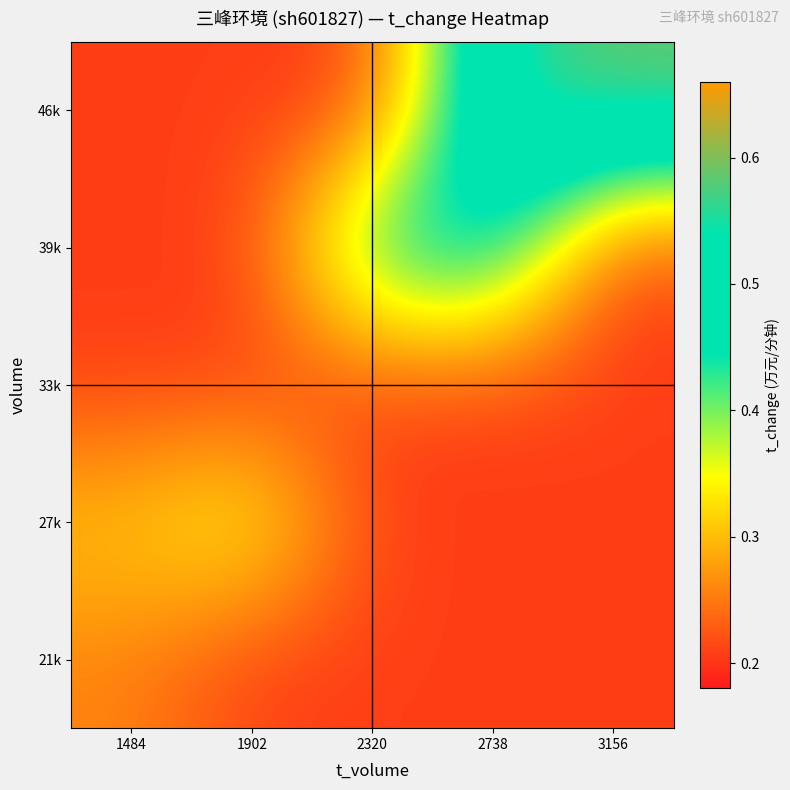

What is the total value across all series at 2738?

1.7